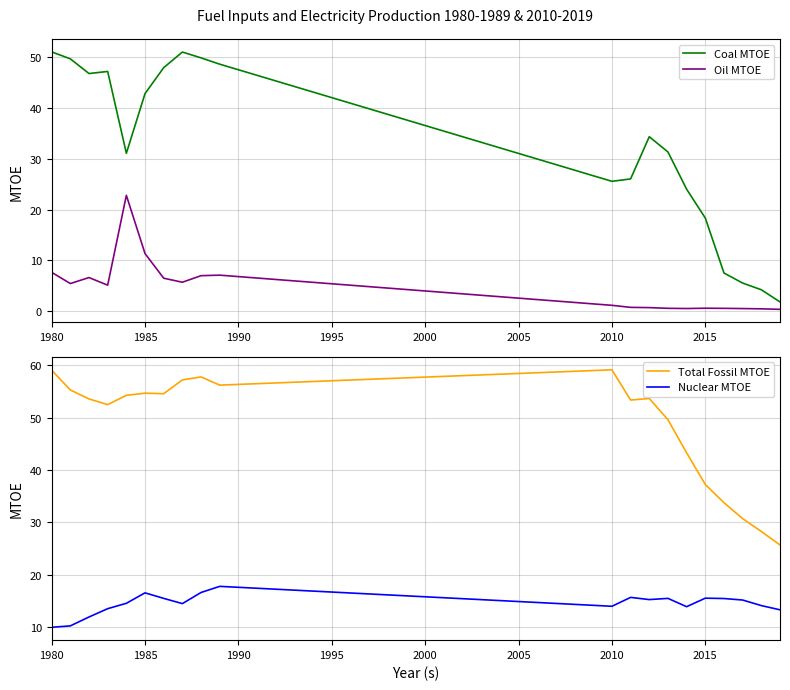

Is it true that Oil MTOE equals 10.3 at 1980?

False